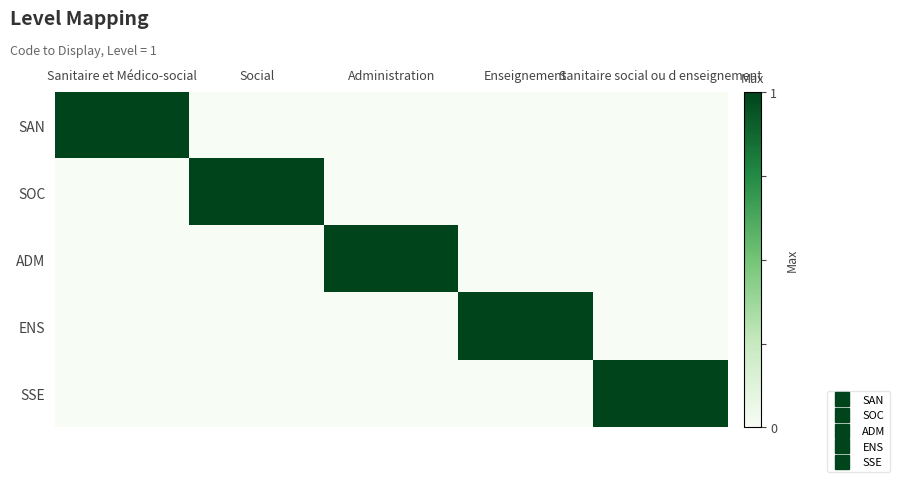

Between Social and Sanitaire social ou d enseignement, which is larger?

Social